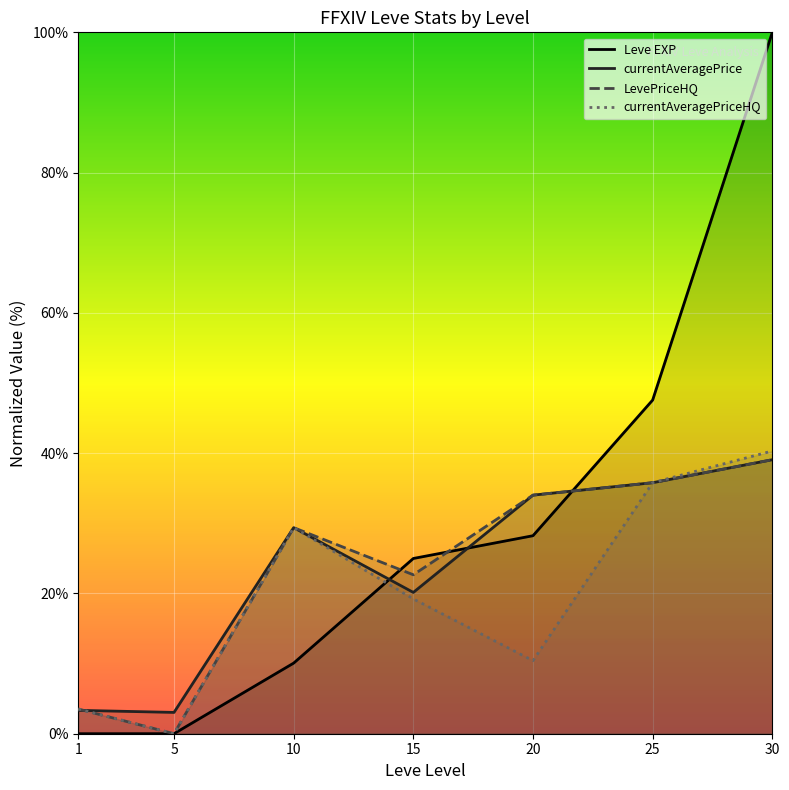

At which category does currentAveragePriceHQ reach its first local peak?

10